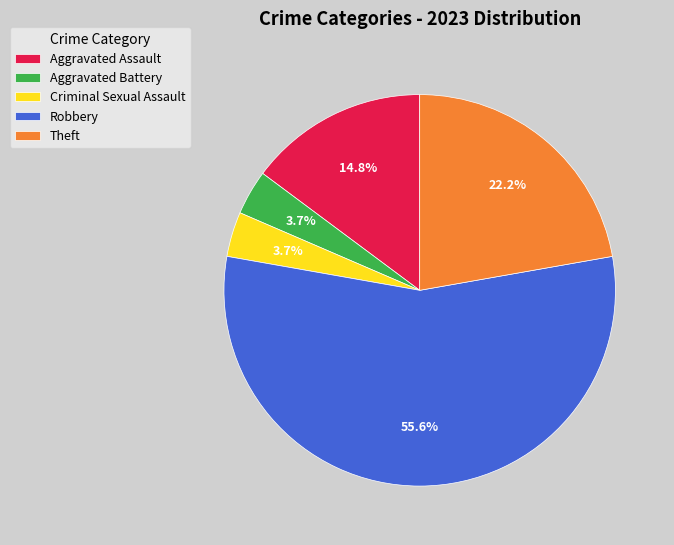

Which slice is the largest?

Robbery